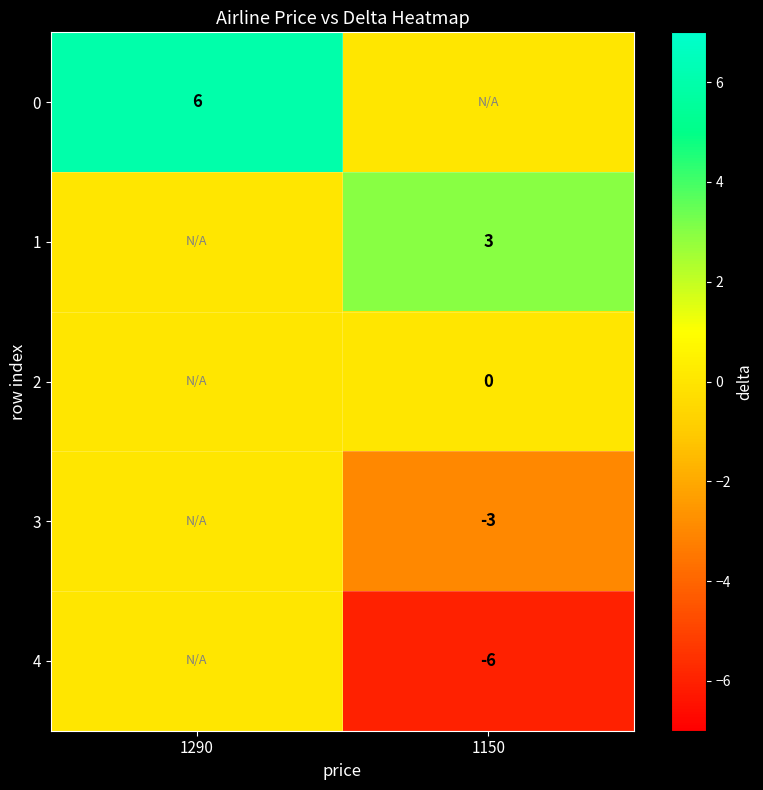

The 0 series shows 10 at 1290. True or false?

False